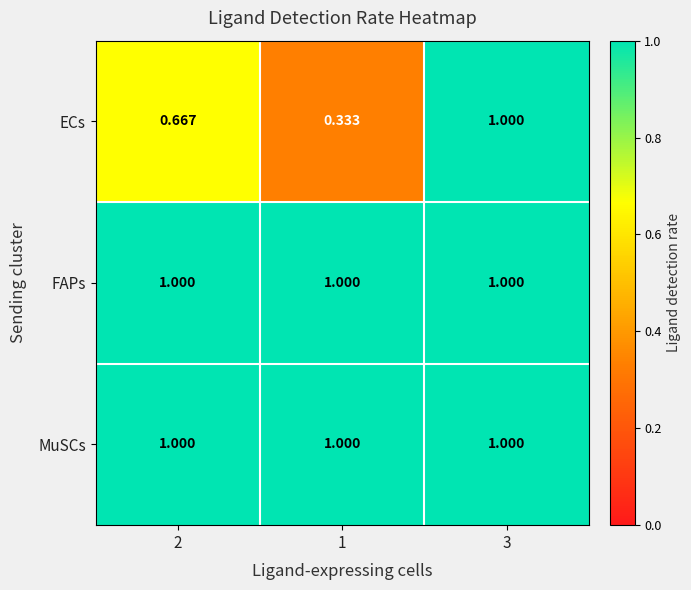

Which series has the largest range (max minus min)?

ECs